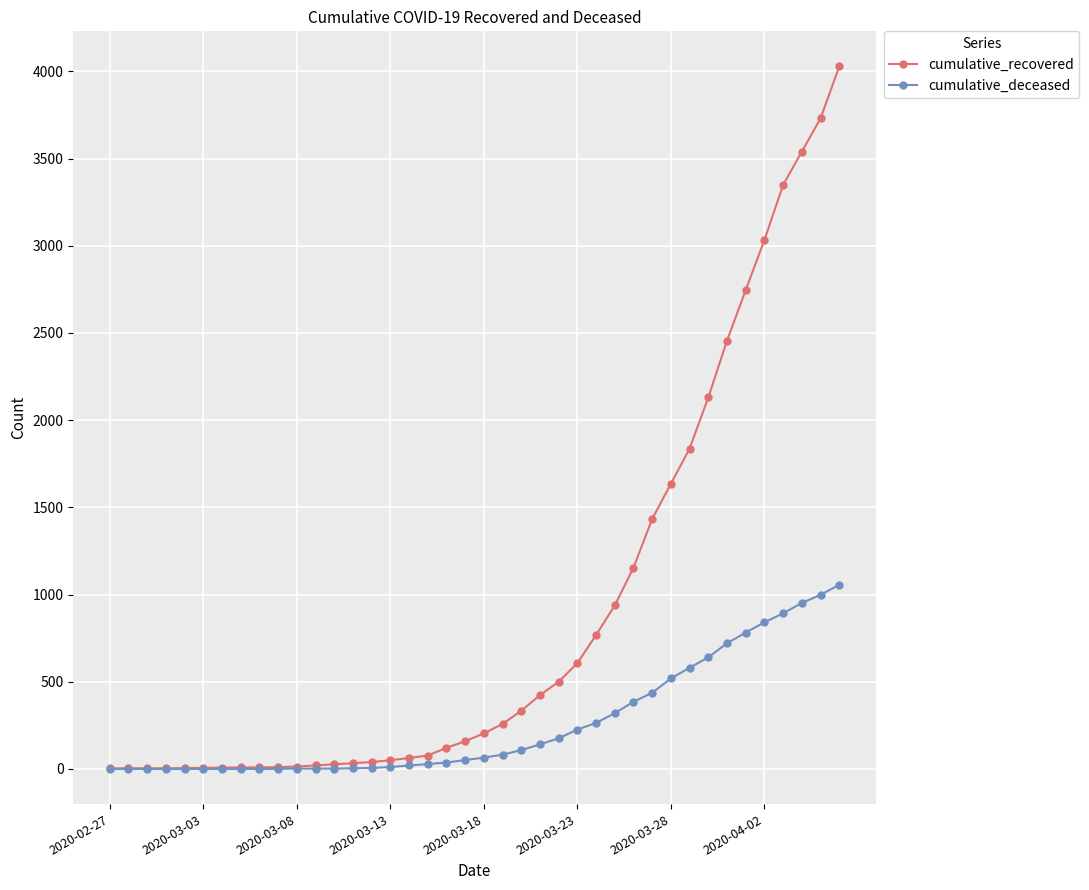

Which series has the largest total across all categories?

cumulative_recovered